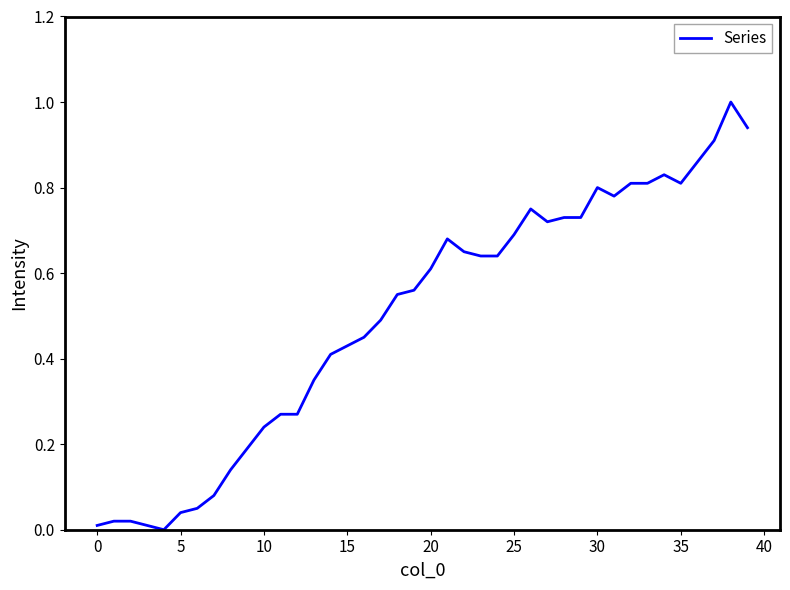

What is the maximum value shown in the chart?

1.0